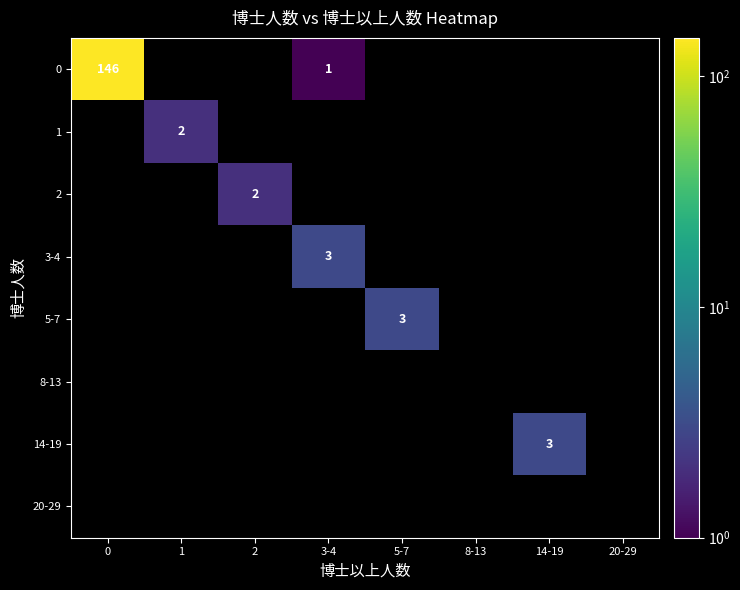

What is the total value across all series at 14-19?

3